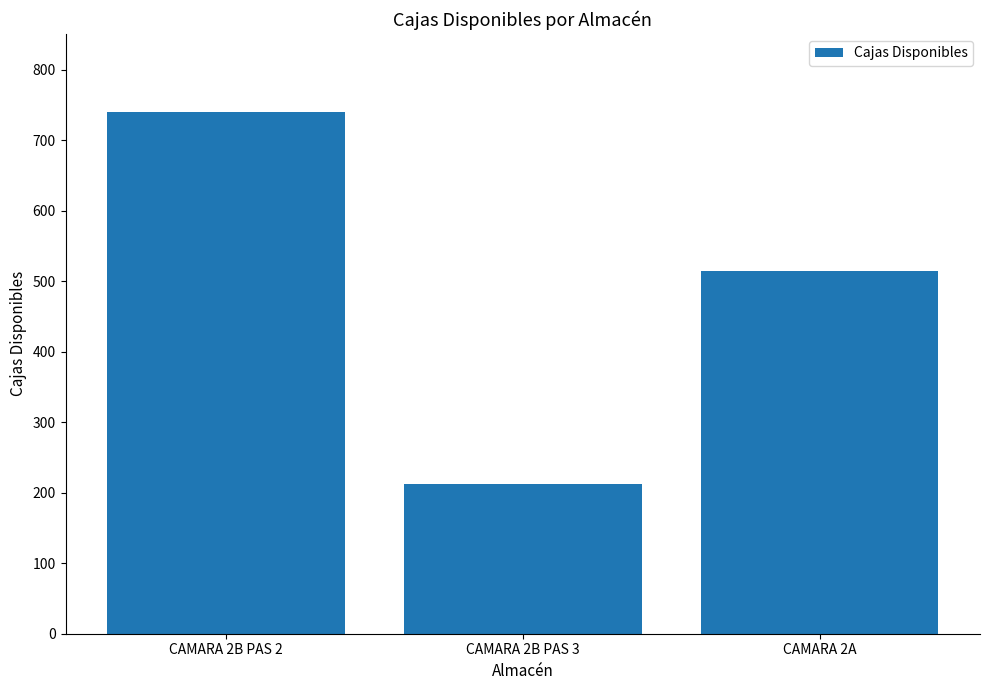

How many distinct data groups are displayed?

1